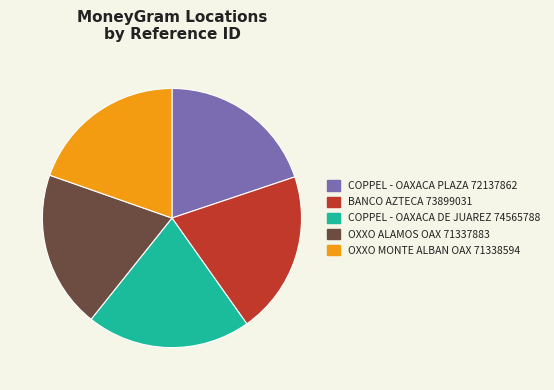

Does any single category account for the majority?

No